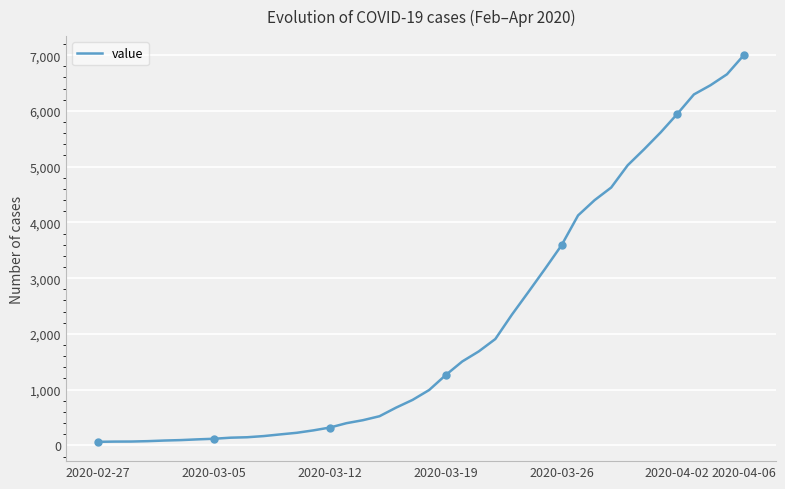

How many categories are shown in the chart?

40